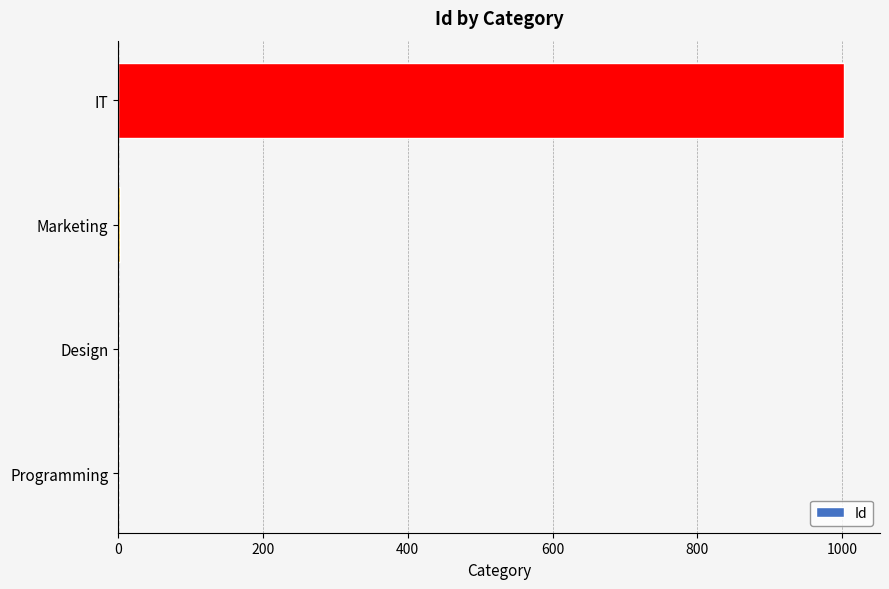

The chart shows a value of 289 at IT. True or false?

False